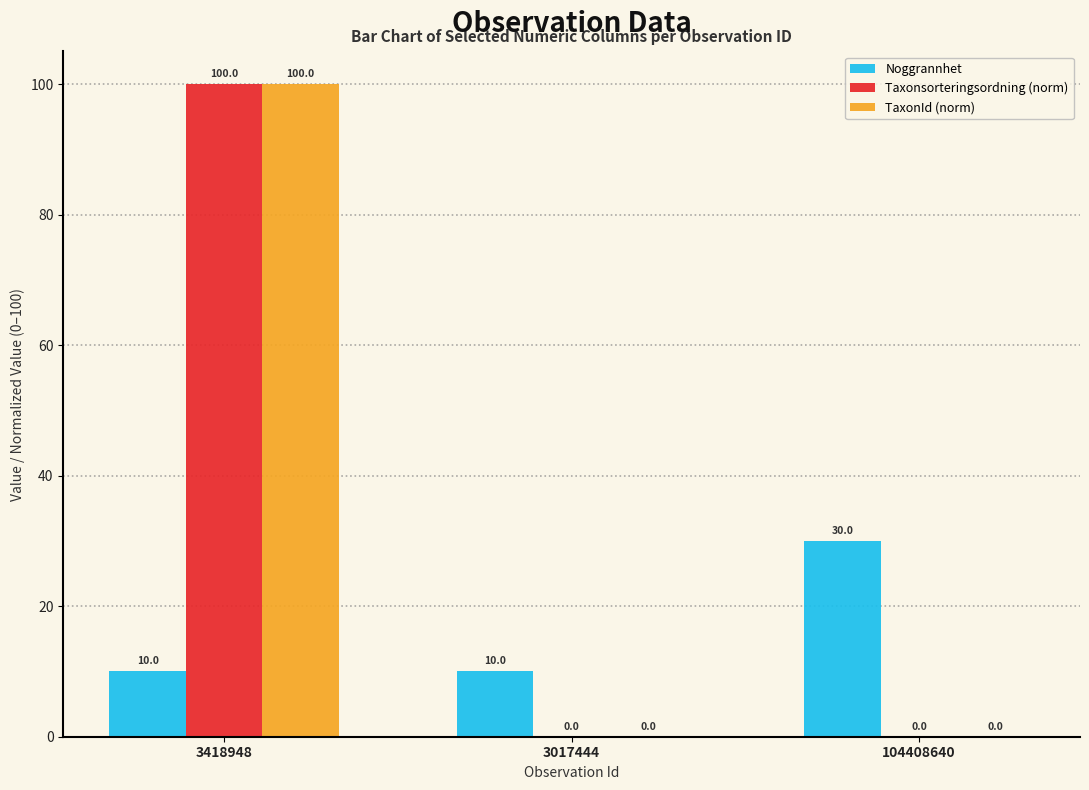

Which category has the highest value in the Taxonsorteringsordning (norm) series?

3418948